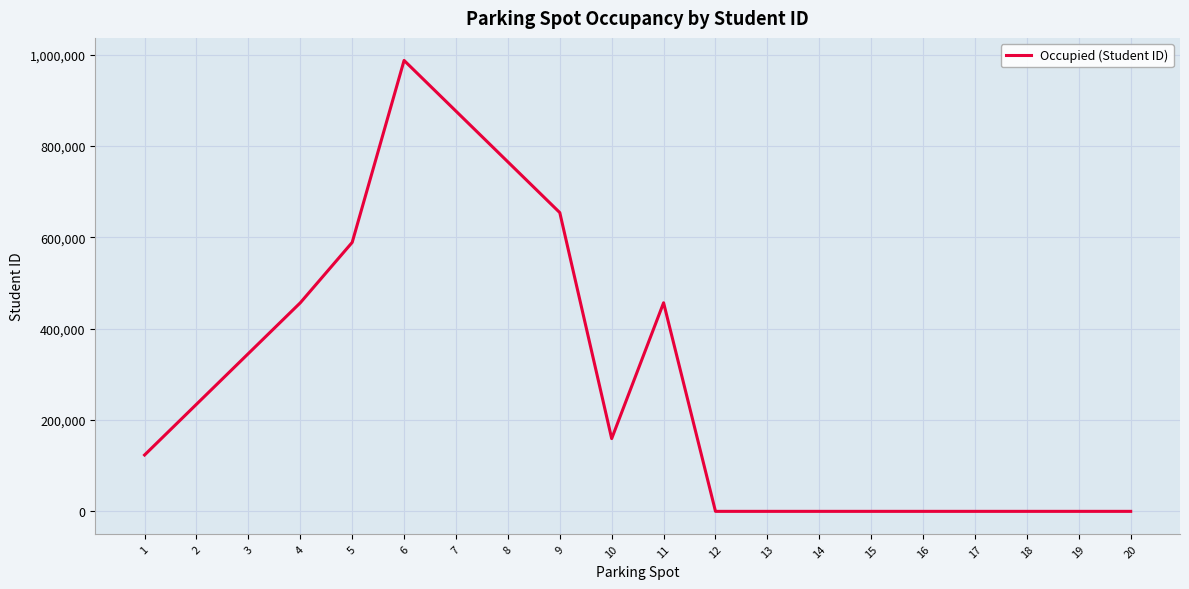

What is the sum of all values?

5649739